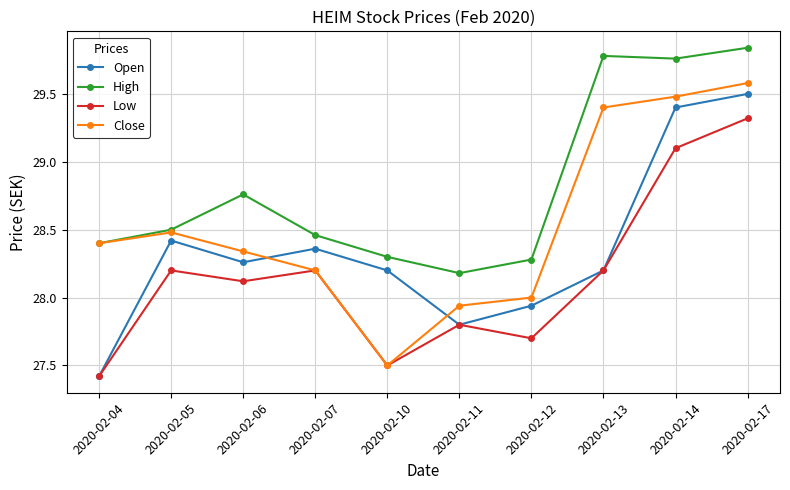

In Open, how many points are higher than both neighbors (excluding endpoints)?

2